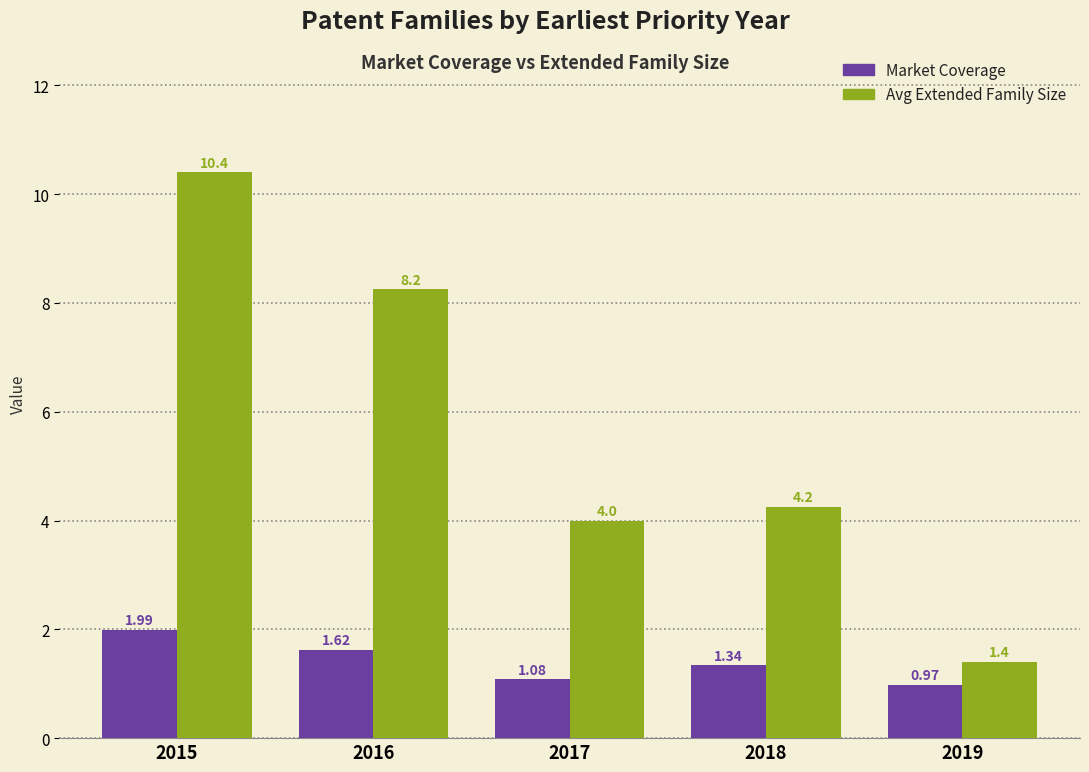

How many bars are there in each group?

2